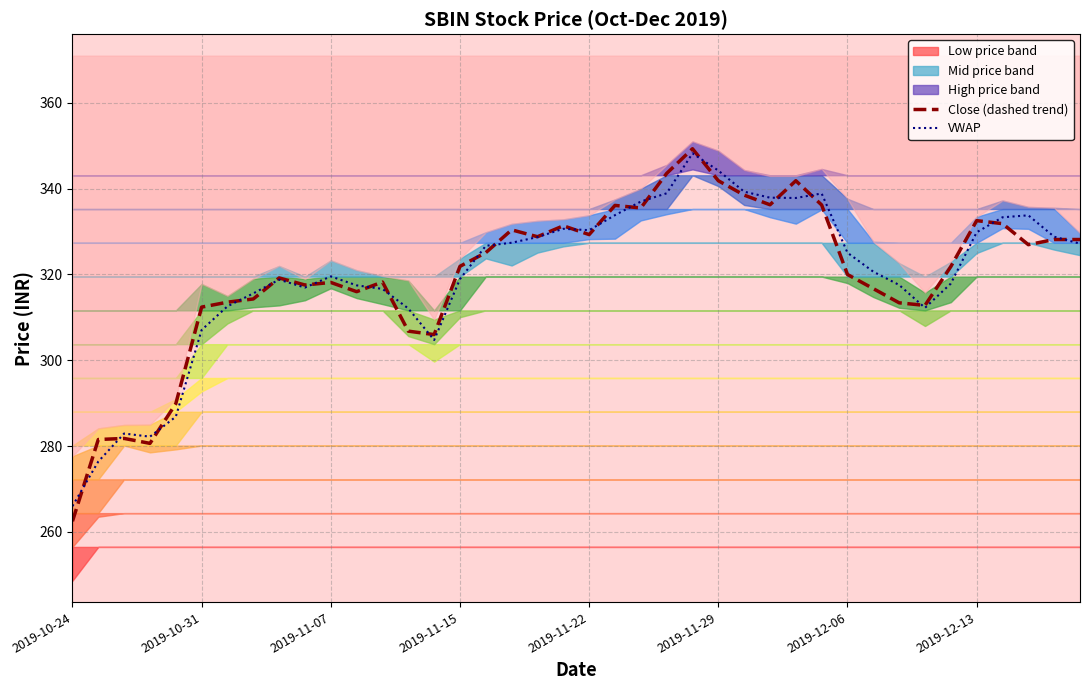

In Close (dashed trend), how many points are higher than both neighbors (excluding endpoints)?

10